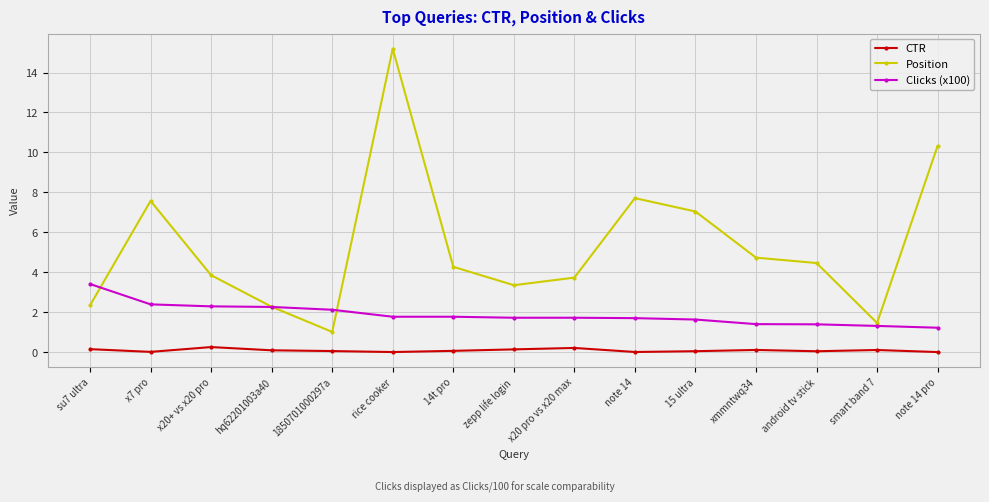

At how many categories does at least one series exceed 2?

14